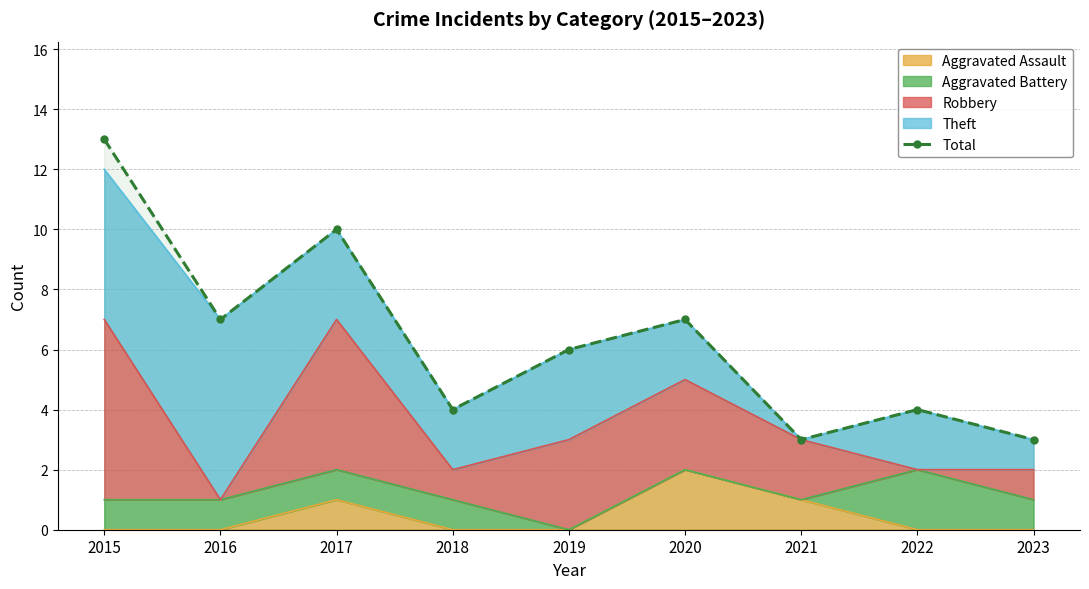

Count the values in the range 4 to 7.

5